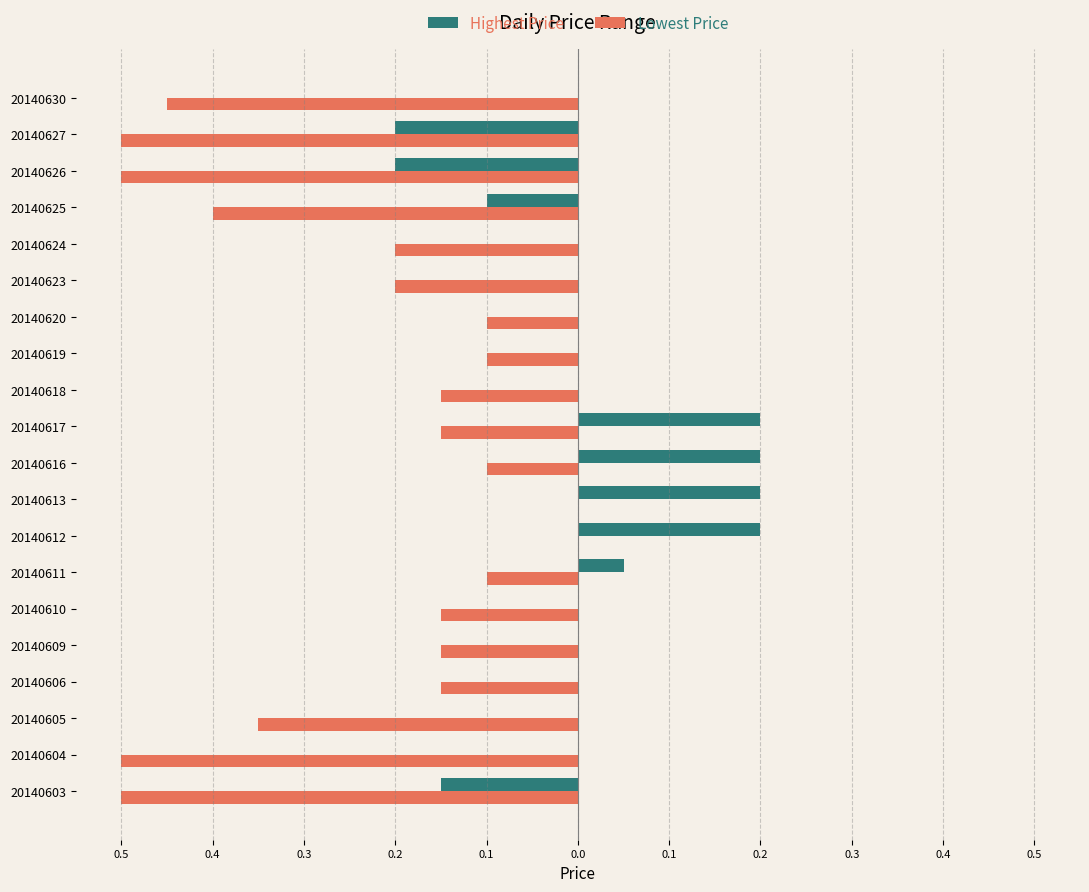

What are all the series names shown in the legend?

Highest Price, Lowest Price